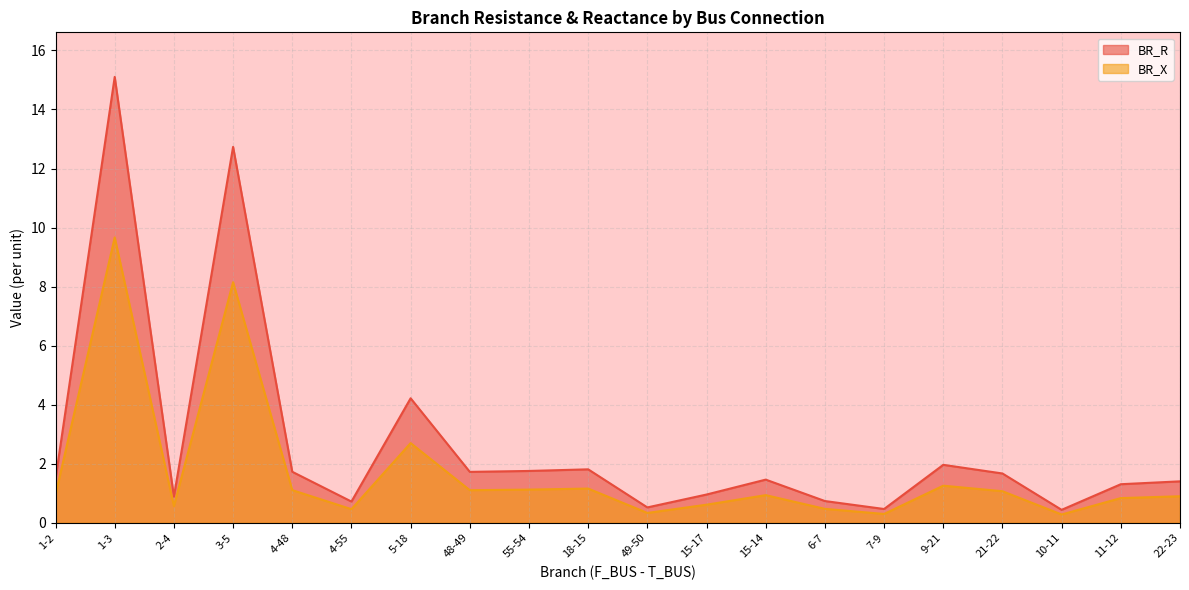

What is the difference between the highest and lowest values at 4-48?

0.6